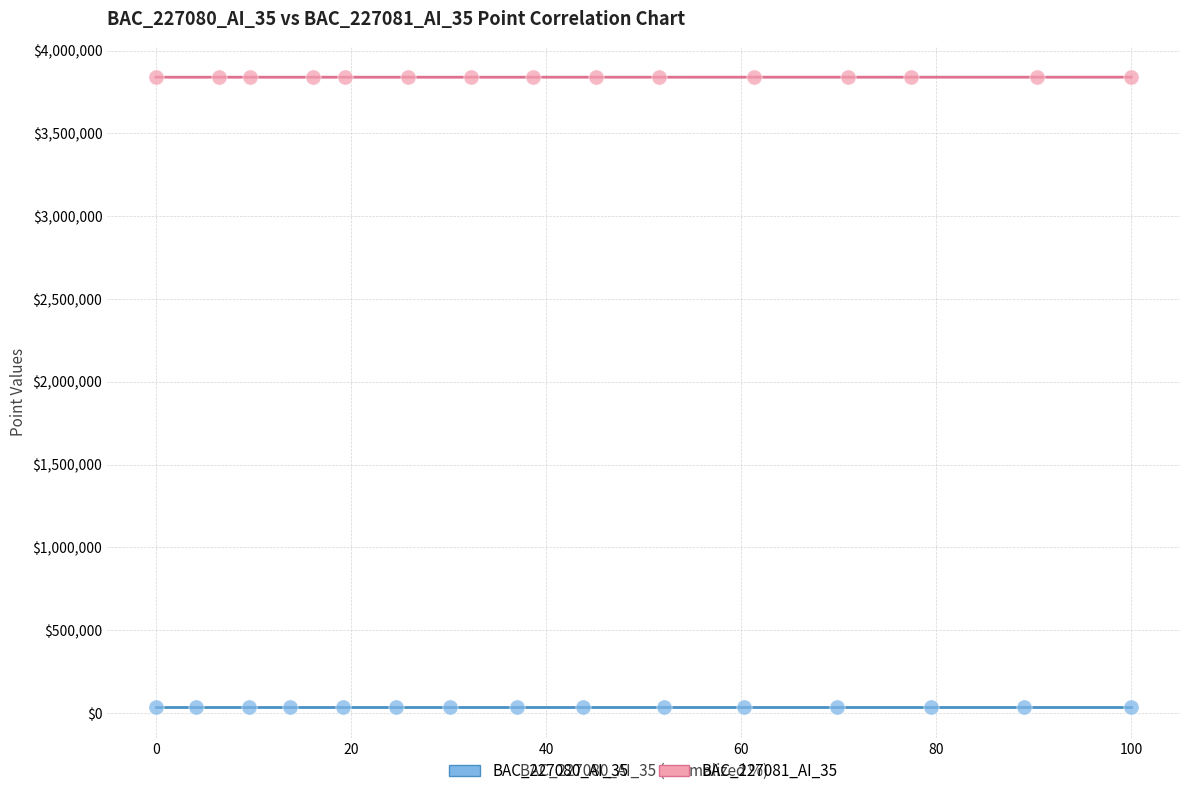

Which series contains the highest Y value?

BAC_227081_AI_35